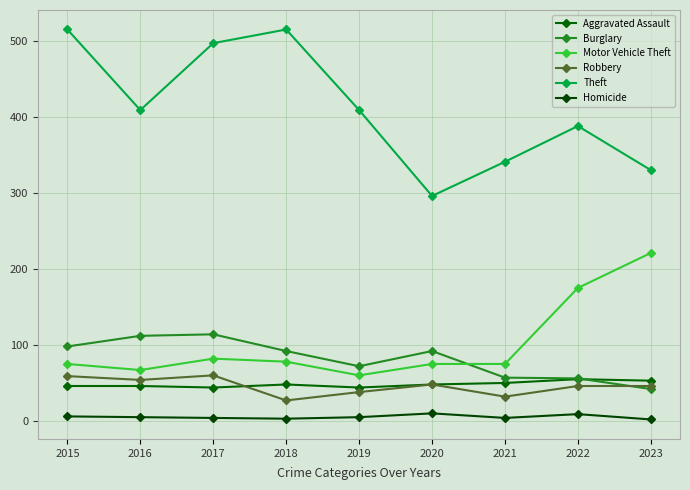

Reading left to right, list all the values displayed in this chart.

Aggravated Assault: 46	46	44	48	44	48	50	55	53
Burglary: 98	112	114	92	72	92	57	56	42
Motor Vehicle Theft: 75	67	82	78	60	75	75	175	221
Robbery: 59	54	60	27	38	48	32	46	46
Theft: 515	409	497	515	409	296	341	388	330
Homicide: 6	5	4	3	5	10	4	9	2